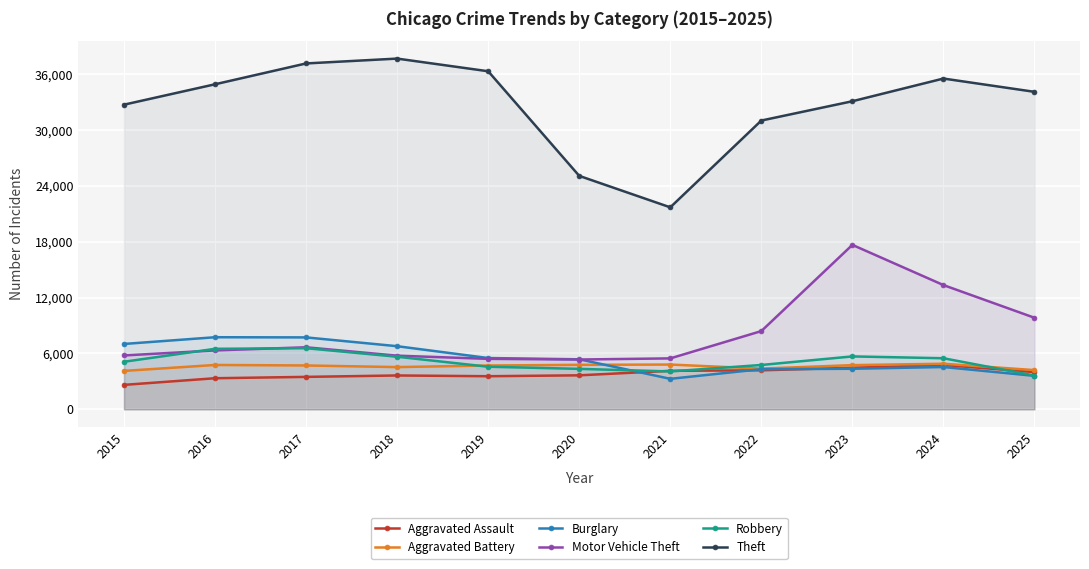

What is the average value of the Motor Vehicle Theft series?

8190